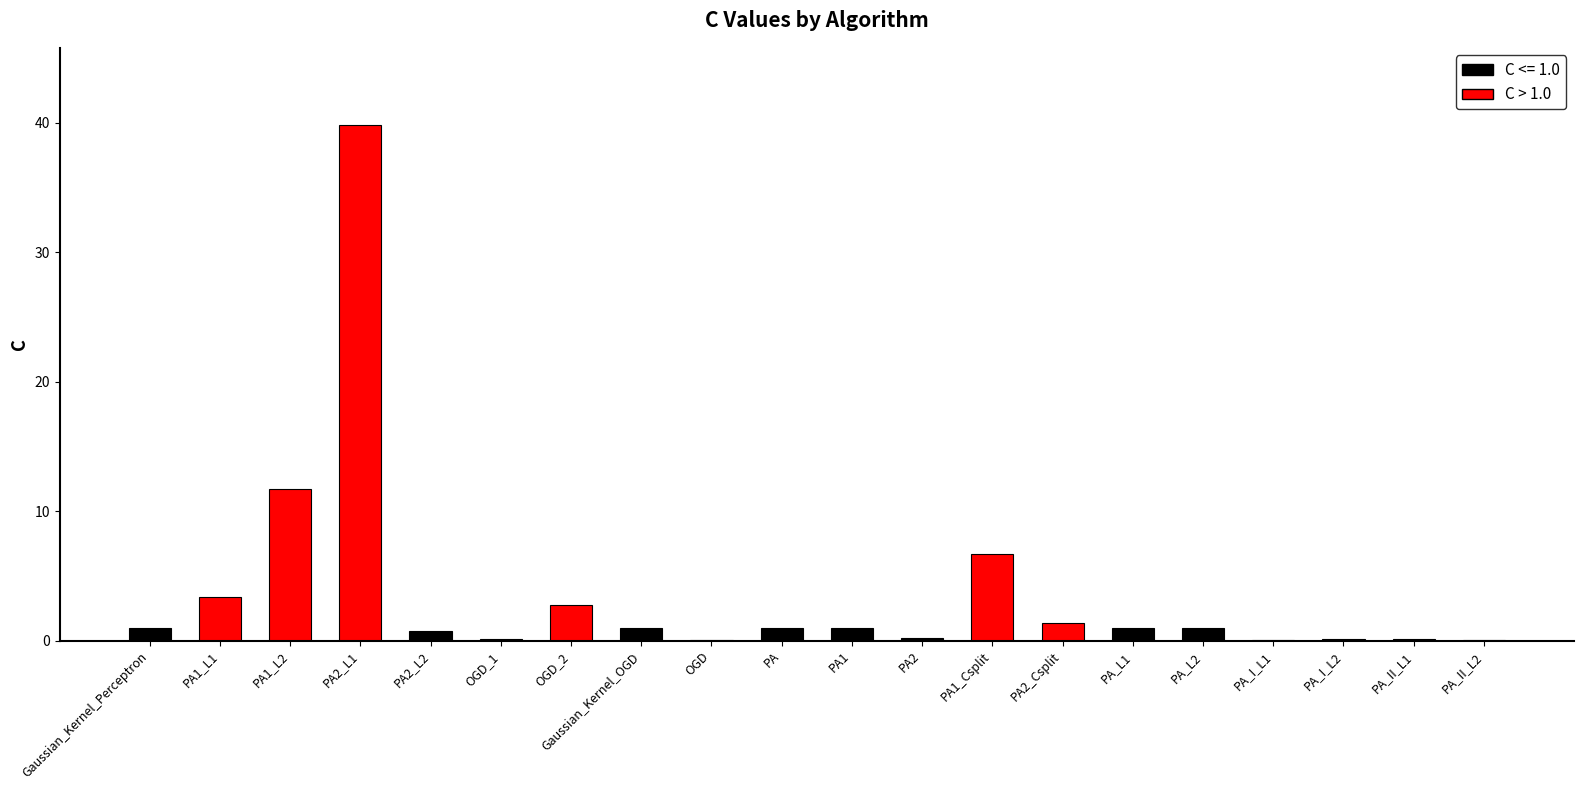

Read the value at PA2_L2.

0.8